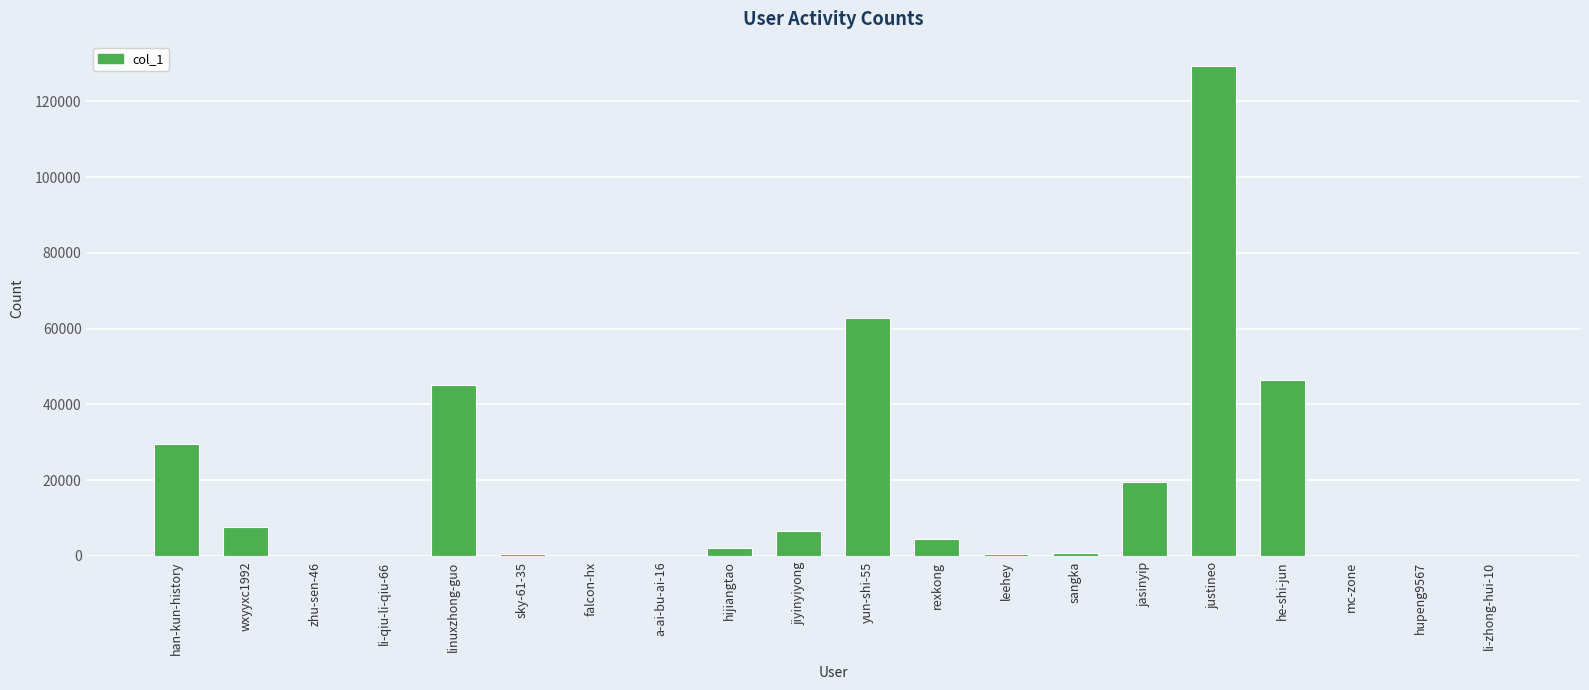

How many data points does each series have?

20